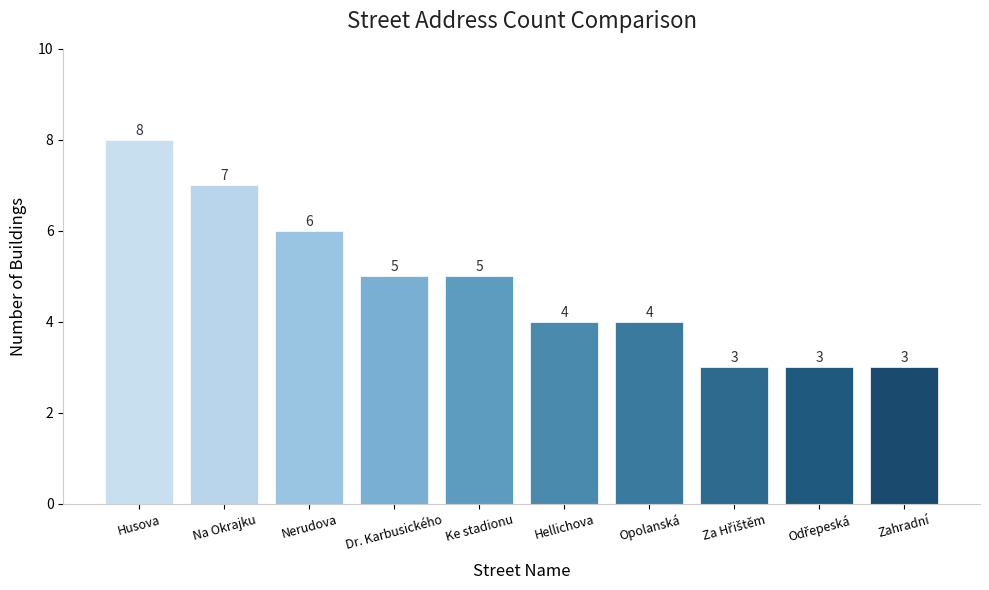

True or false: the data shows 6 at Hellichova.

False